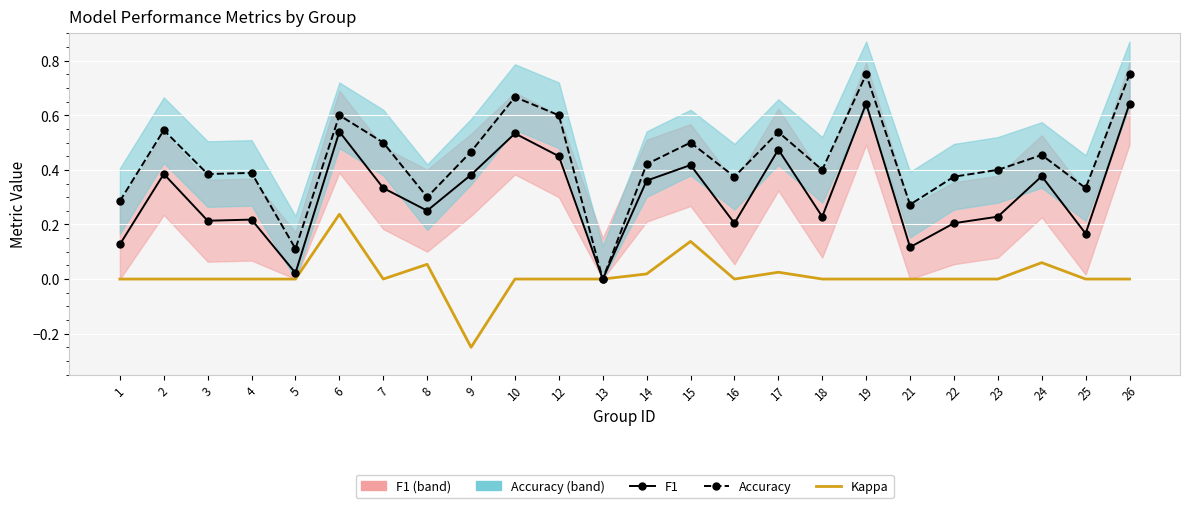

True or false: Kappa and Accuracy intersect in this chart.

False